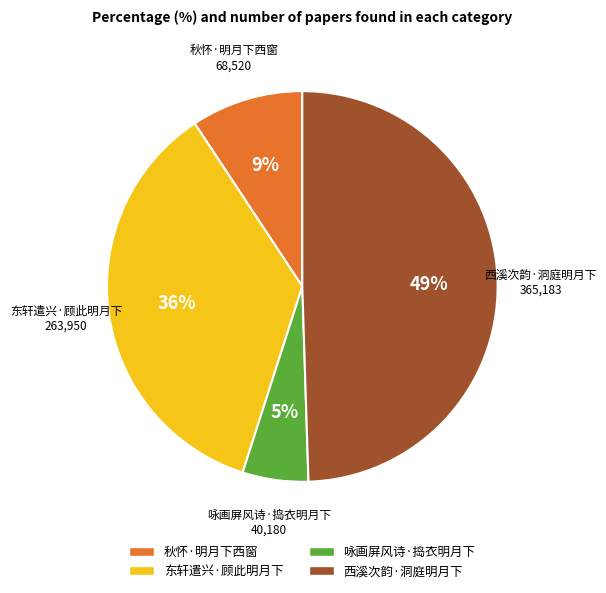

What percentage is the 西溪次韵·洞庭明月下 slice, to the nearest percent?

49%